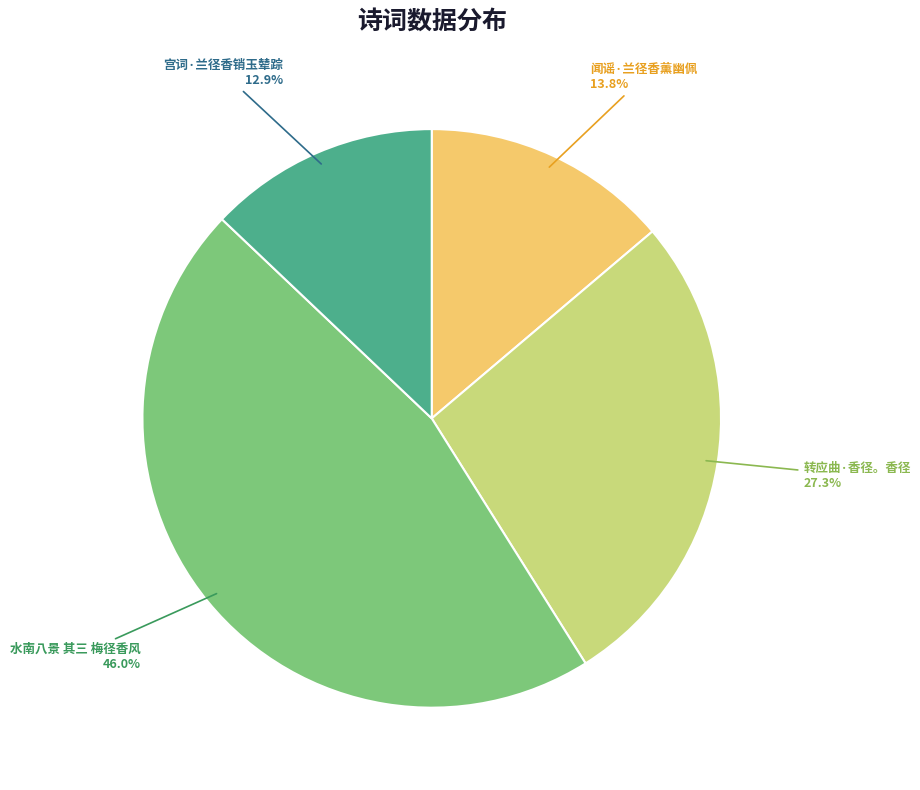

To the nearest percent, what portion does 转应曲·香径。香径 represent?

27%